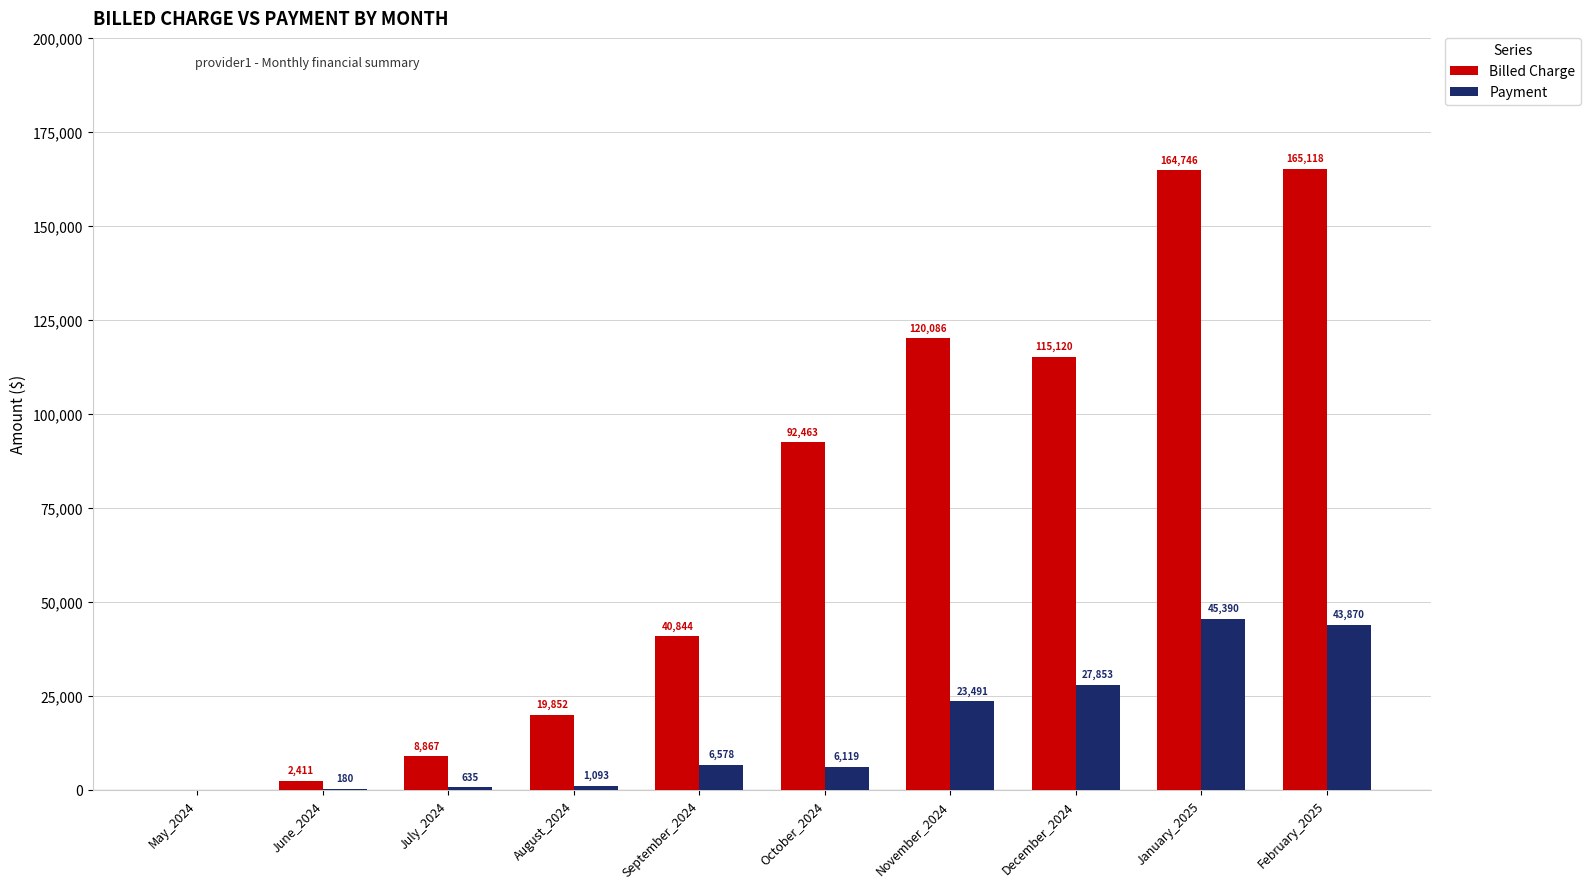

What are all the series names shown in the legend?

Billed Charge, Payment